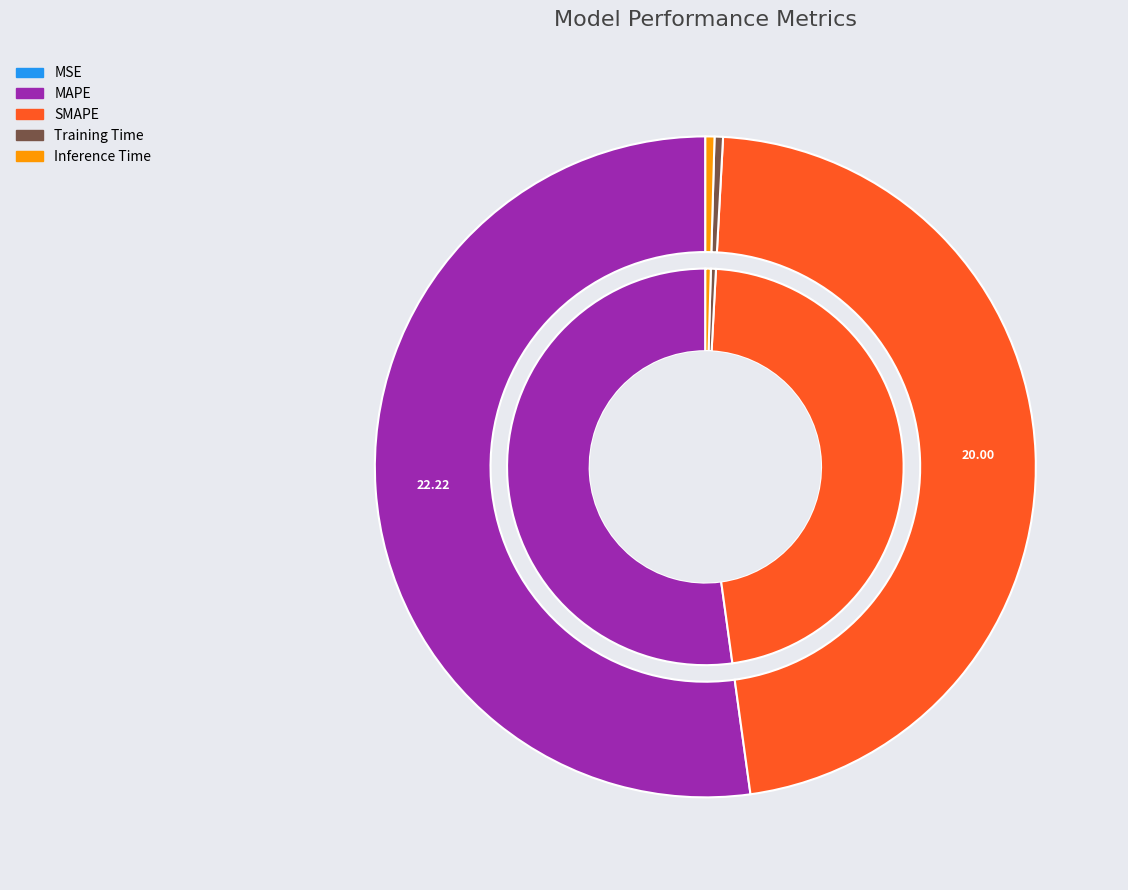

Count the number of slices in the pie.

5